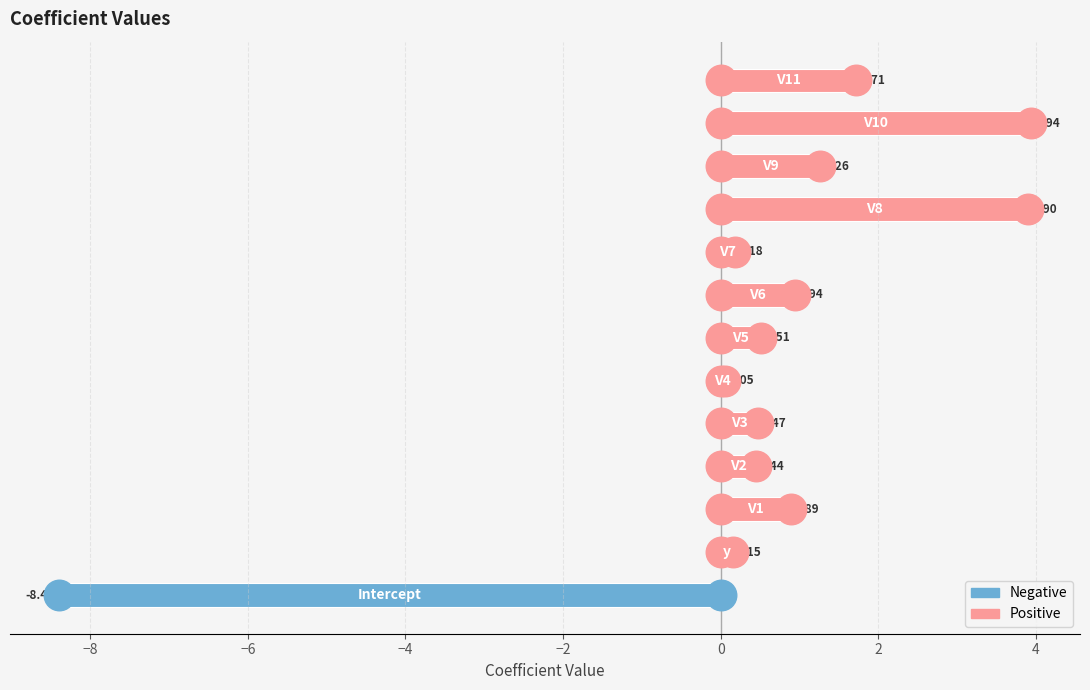

What is the difference between the maximum and second lowest values?

3.9